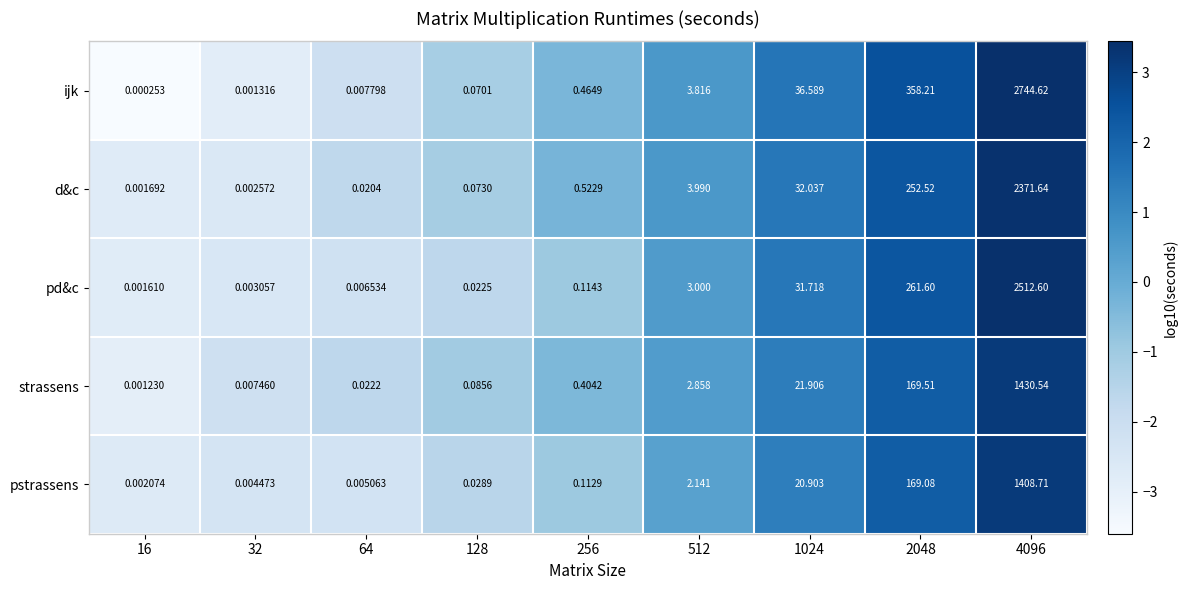

How many series are shown in this chart?

5